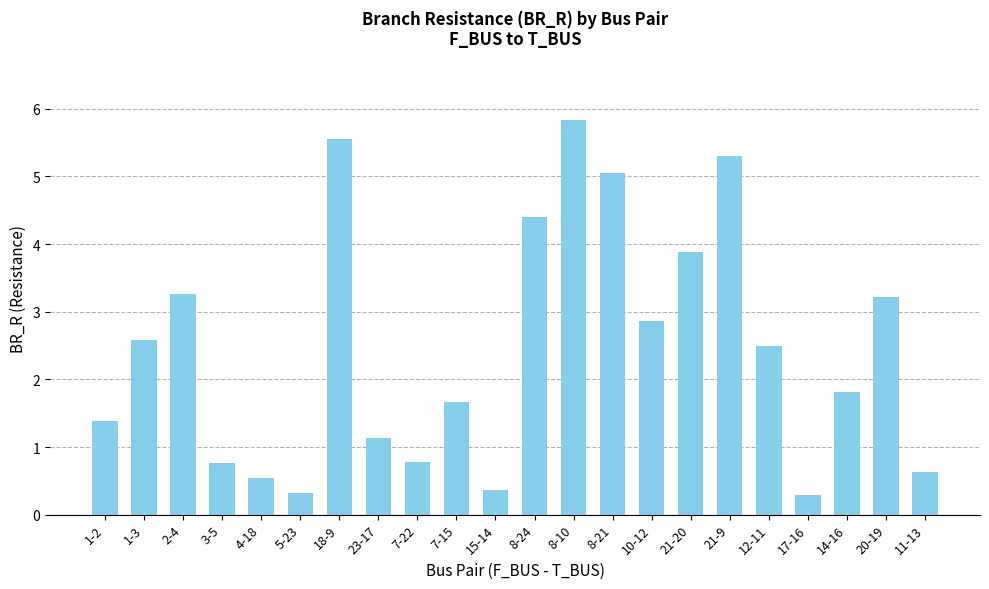

Reading right to left, what are all the values shown in this chart?

0.6	3.2	1.8	0.3	2.5	5.3	3.9	2.9	5.1	5.8	4.4	0.4	1.7	0.8	1.1	5.5	0.3	0.5	0.8	3.3	2.6	1.4